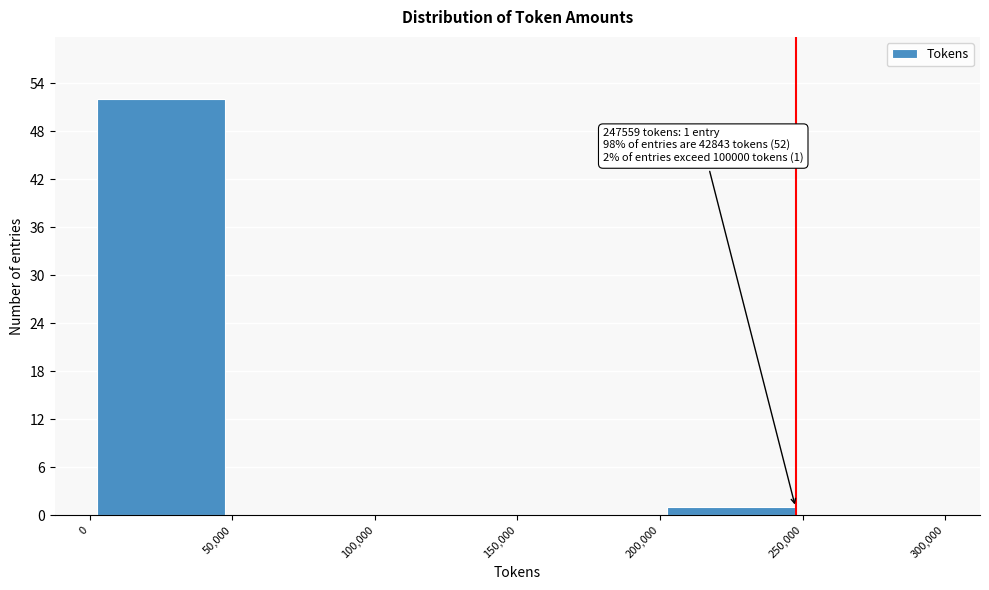

Over which range of the x-axis is the bar tallest?

0 to 50,000